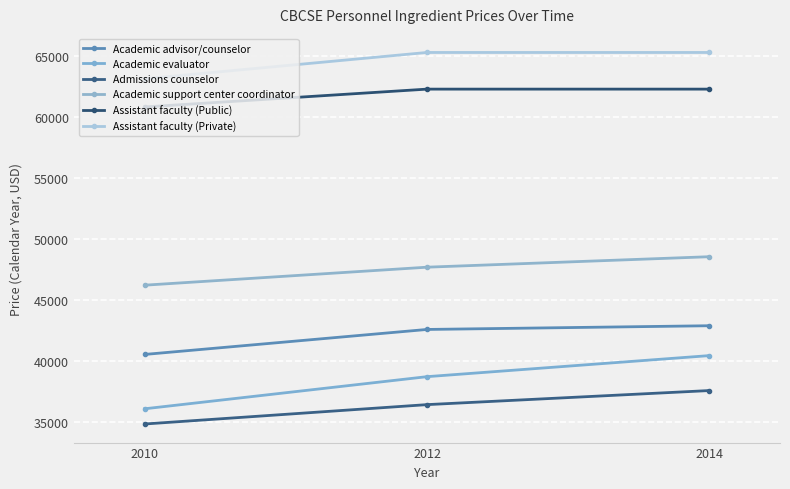

Which series has the widest spread of values?

Academic evaluator